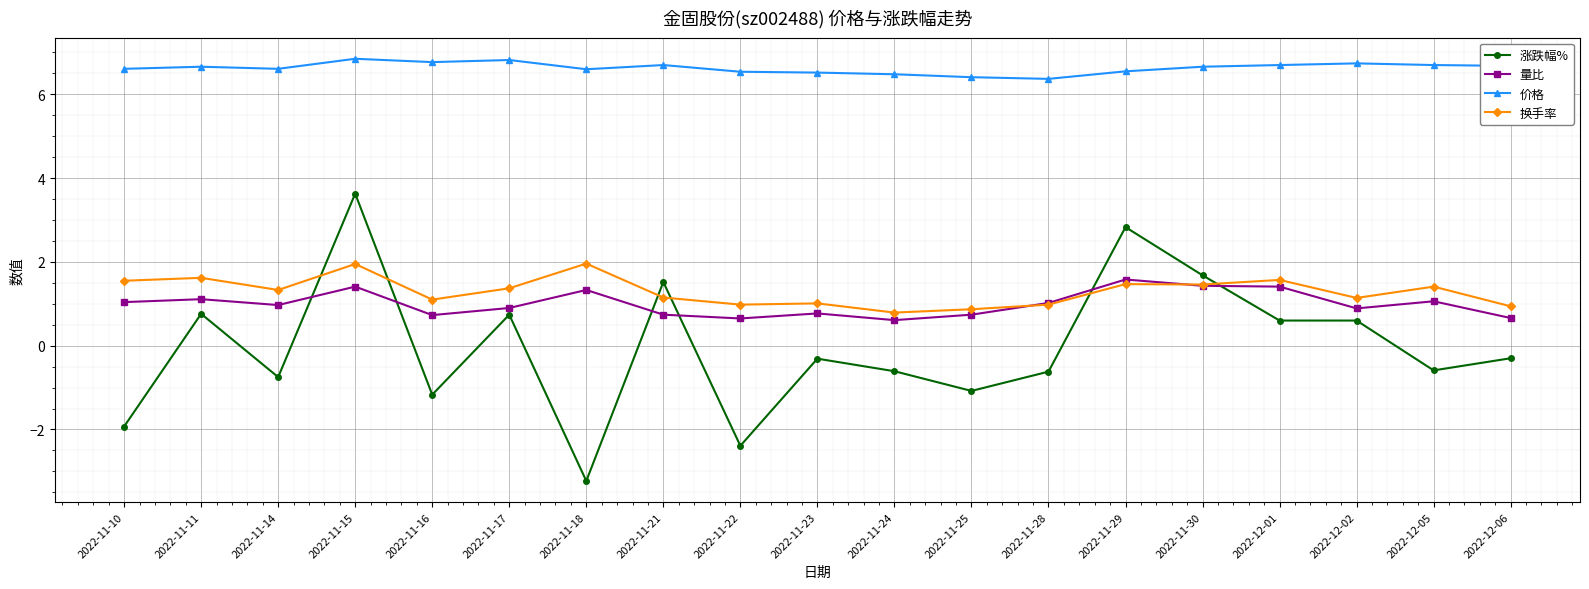

True or false: 涨跌幅% and 价格 intersect in this chart.

False